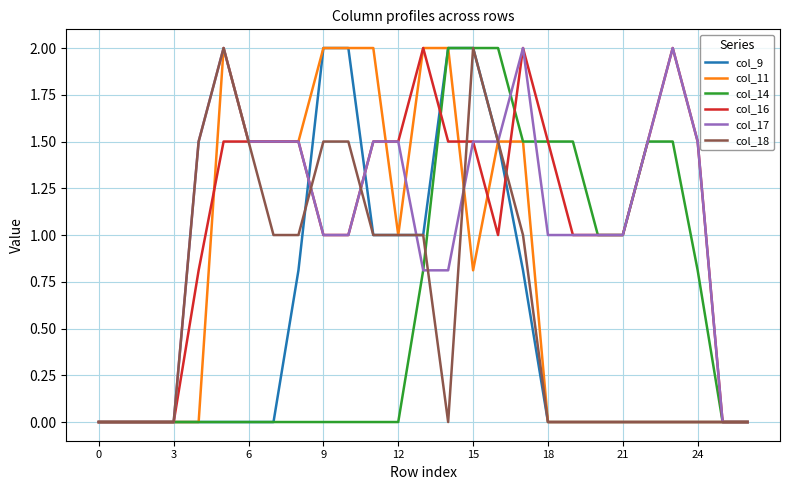

What is the highest value of the col_18 series?

2.0